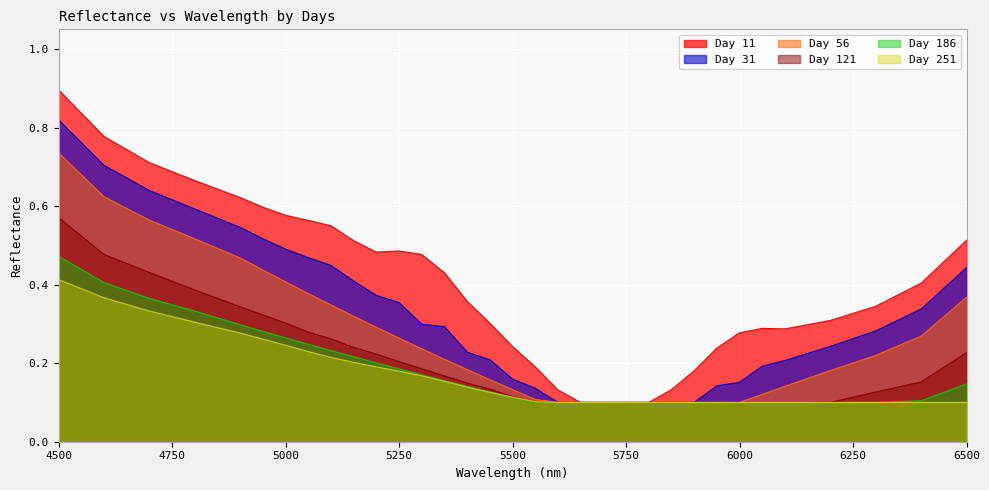

Which series has the widest spread of values?

Day 11